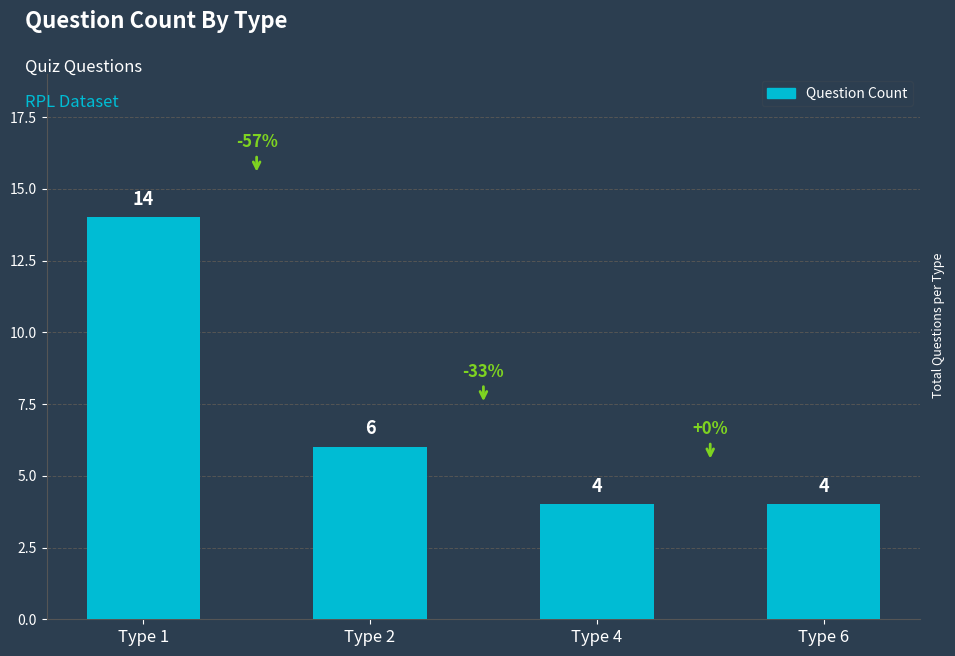

Reading left to right, transcribe all the data shown in this chart.

Type 1=14	Type 2=6	Type 4=4	Type 6=4